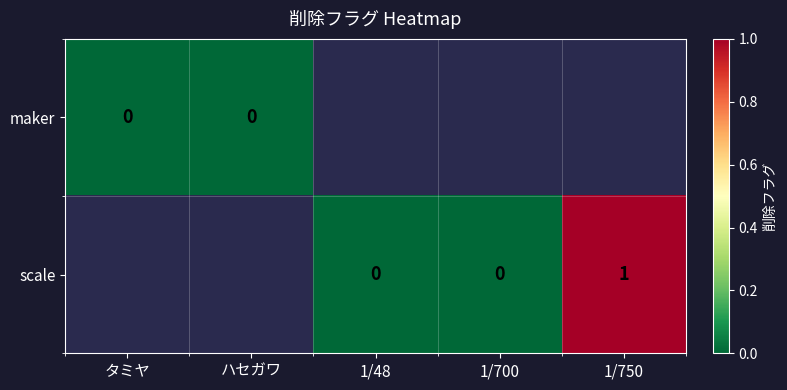

At which label does scale first exceed 0?

1/750